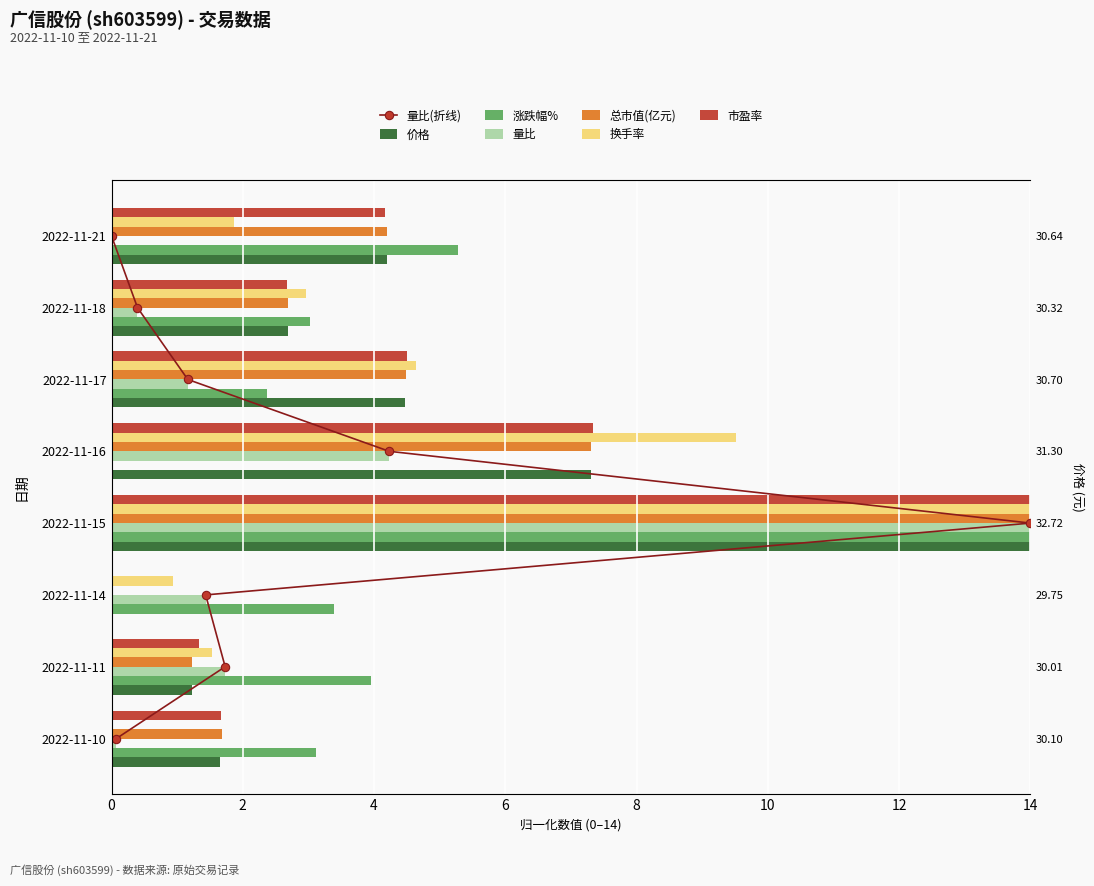

What is the difference between the maximum and minimum values in the 价格 series?

14.0